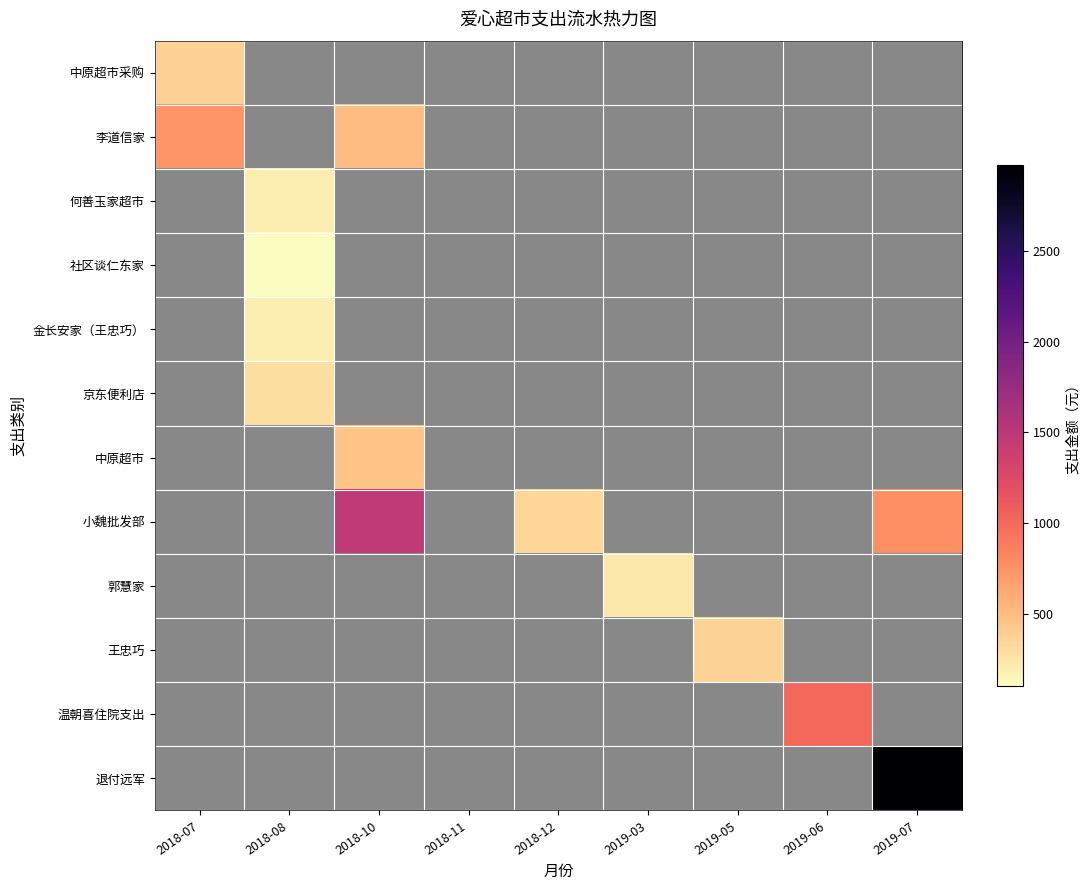

Where does the 小魏批发部 series first go above 339?

2018-10